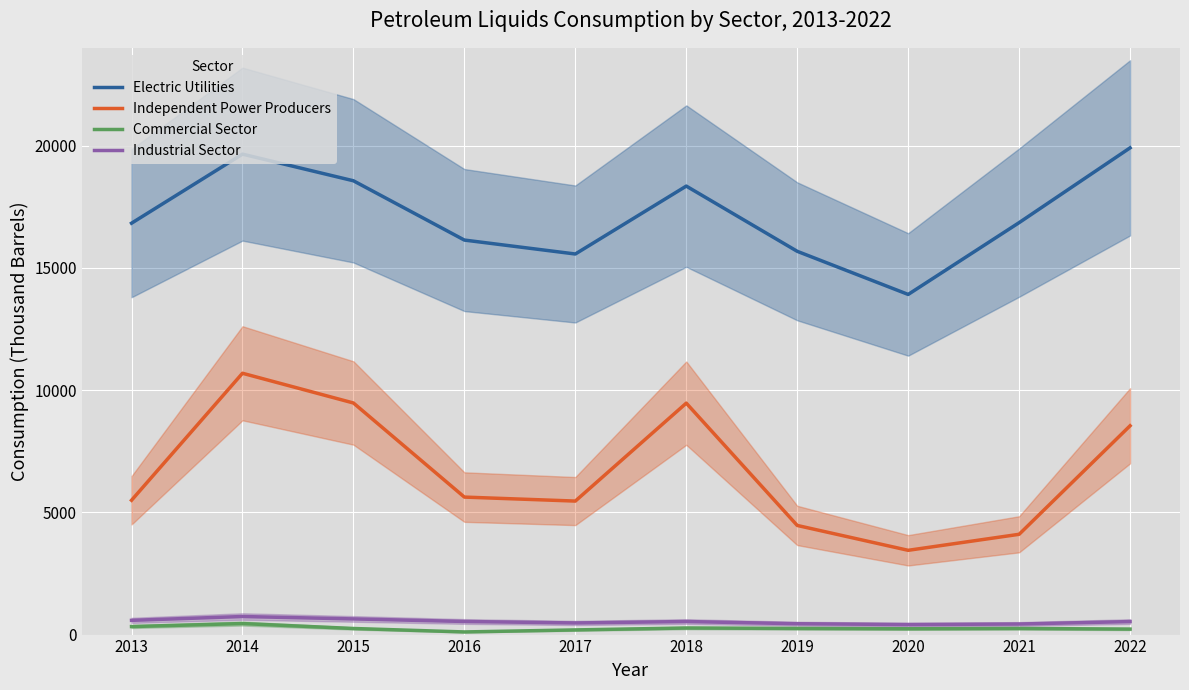

True or false: Electric Utilities has a value of 16850 at 2021.

True